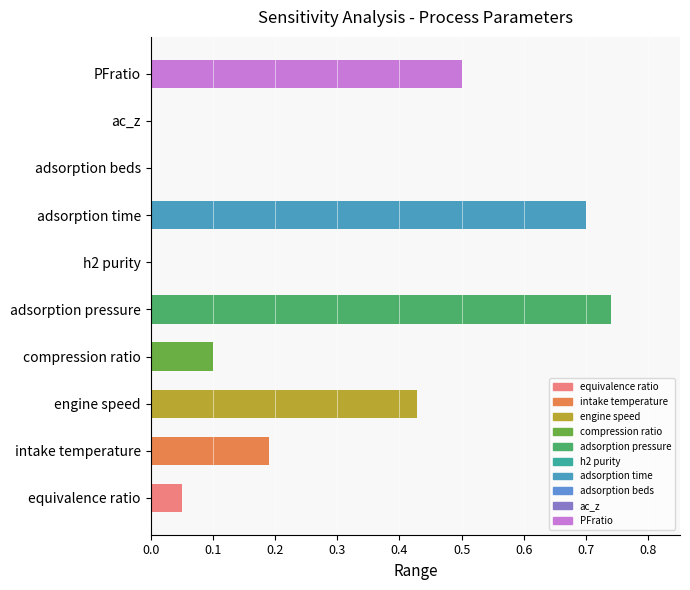

What is the sum of the values at compression ratio and adsorption time?

0.8